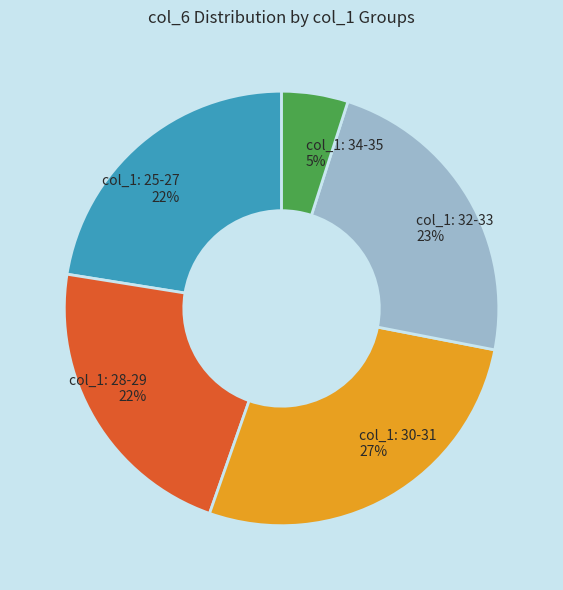

To the nearest percent, what percentage of the pie is col_1: 34-35?

5%